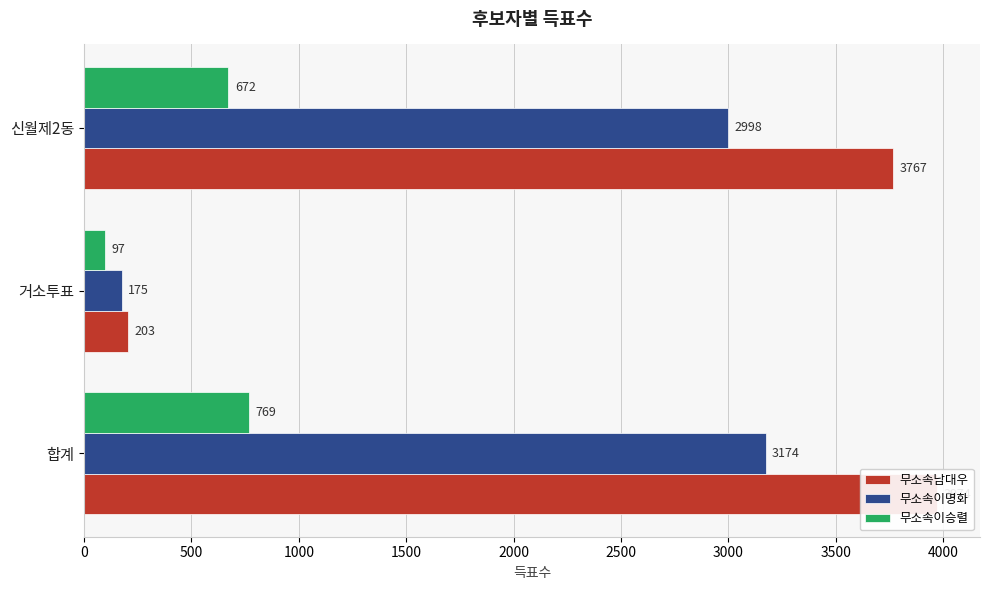

What is the sum of all 무소속남대우 values?

7944